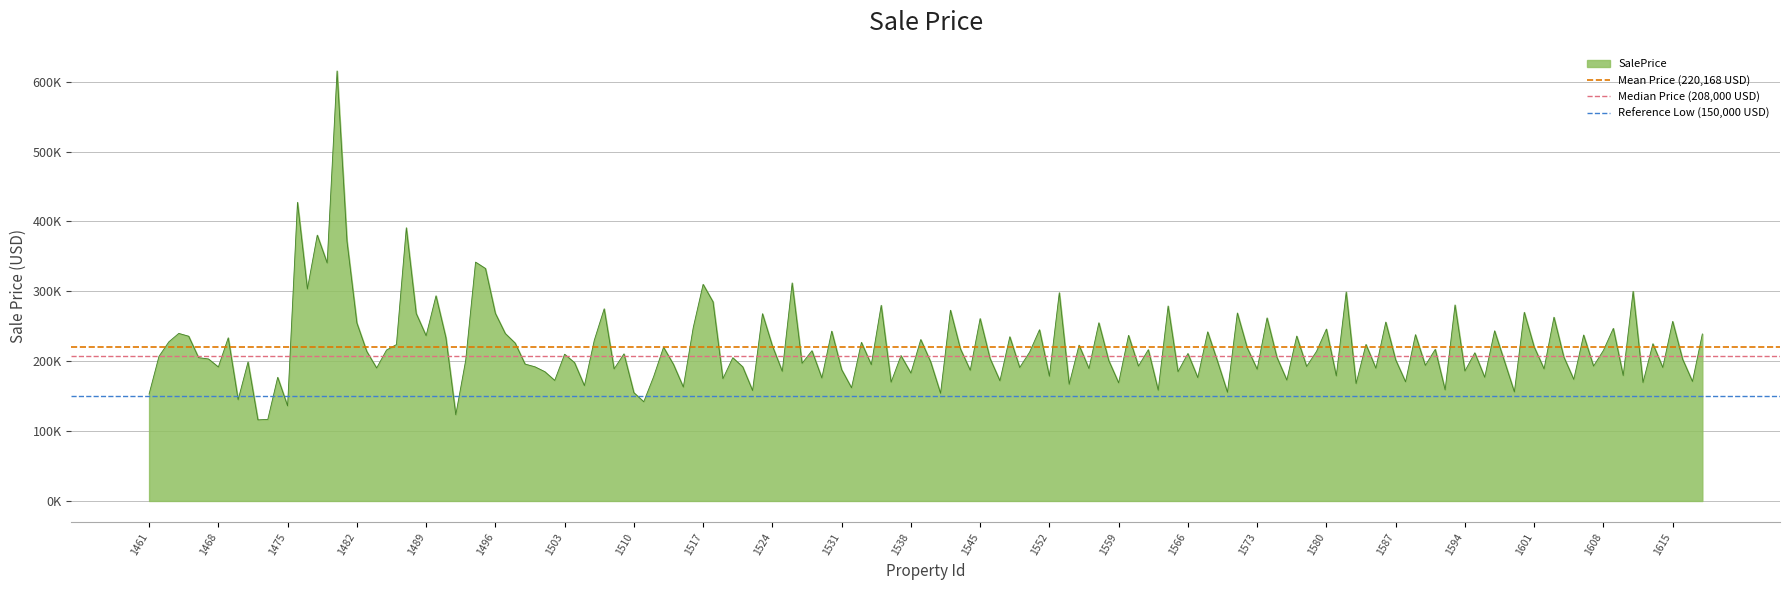

Where is Reference Low (150,000 USD) nearest to the value 150000?

1461